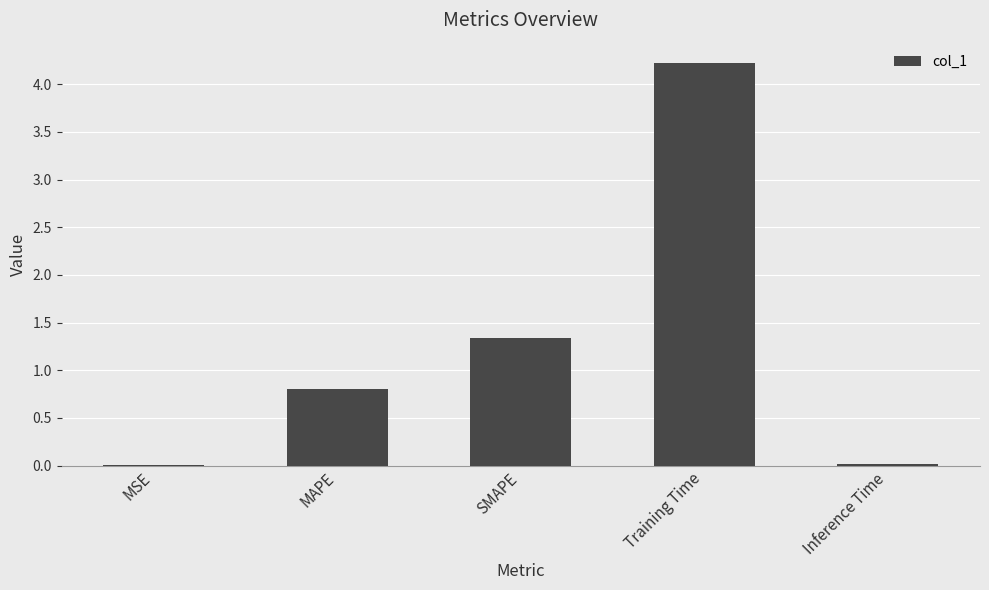

What is the greatest value displayed?

4.2